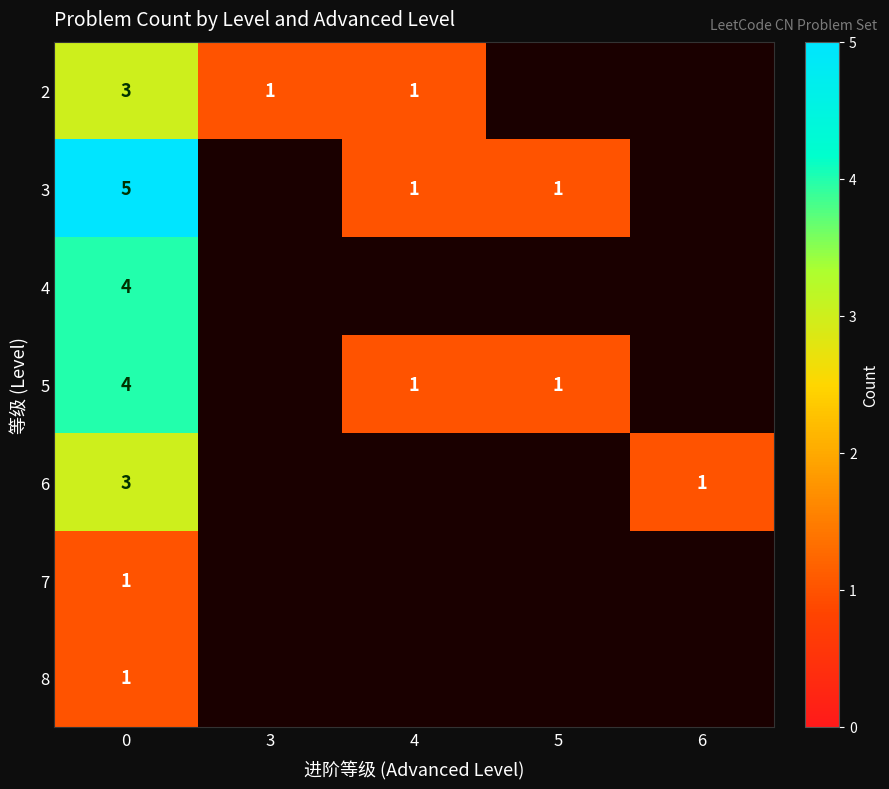

The 6 series shows 3 at 0. True or false?

True